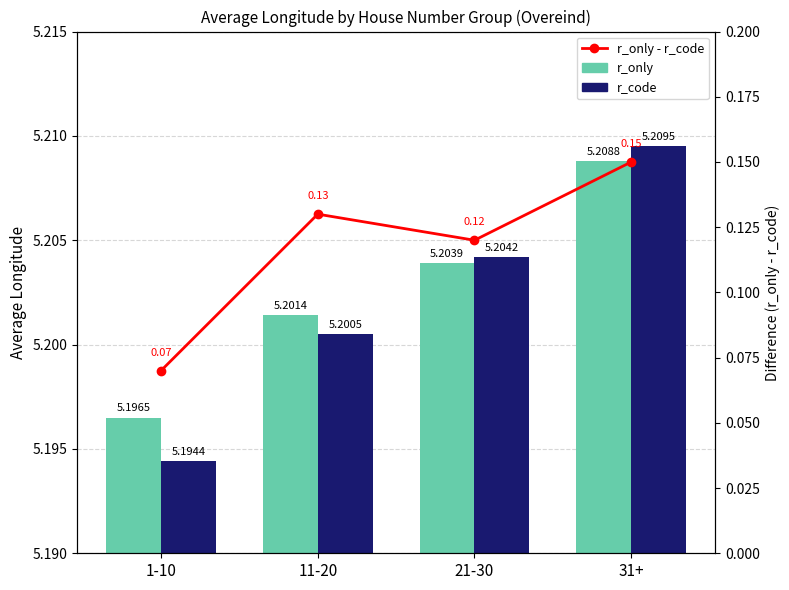

The r_code series shows 5.2 at 11-20. True or false?

True